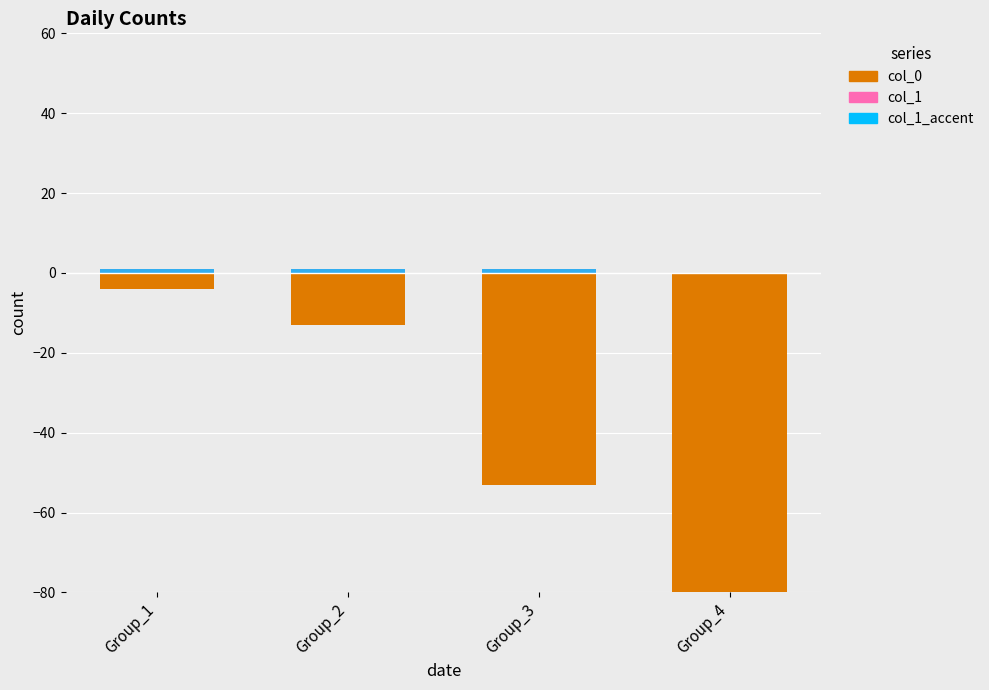

At which label does col_0 first exceed -13?

Group_1